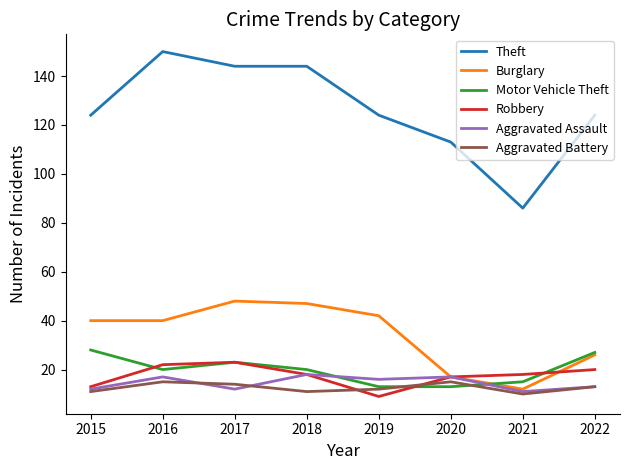

What is the total value across all series at 2016?

264